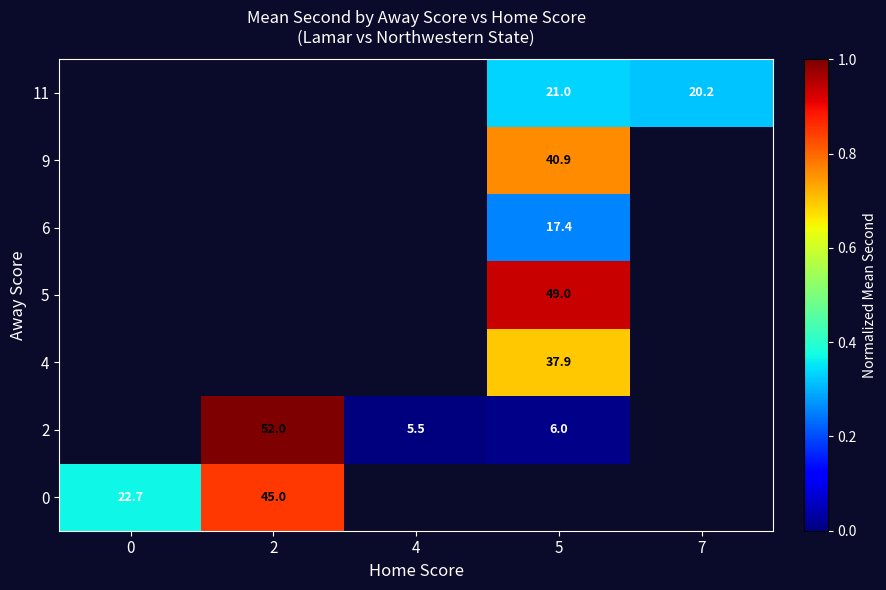

What is the spread (max minus min) of values at 2?

0.2